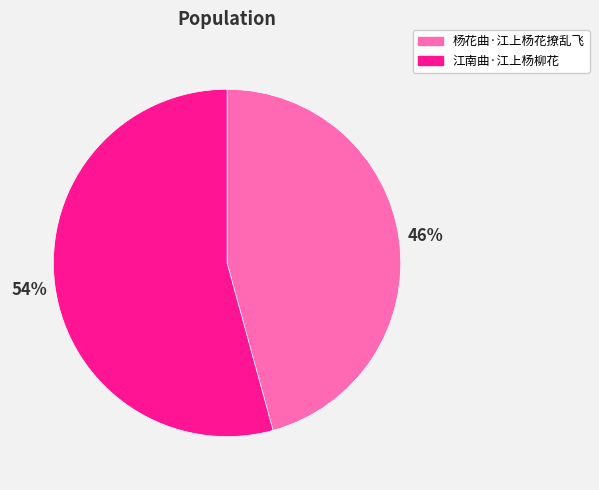

Do 杨花曲·江上杨花撩乱飞 and 江南曲·江上杨柳花 together represent more than half of the pie?

Yes